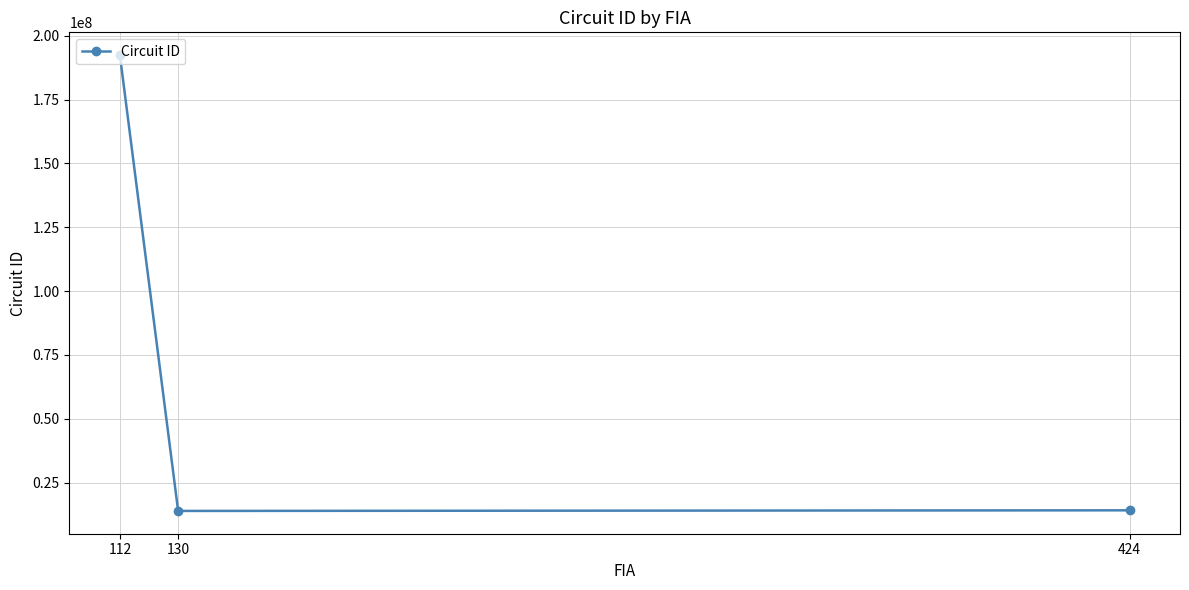

The value at 130 is 13921102. True or false?

True